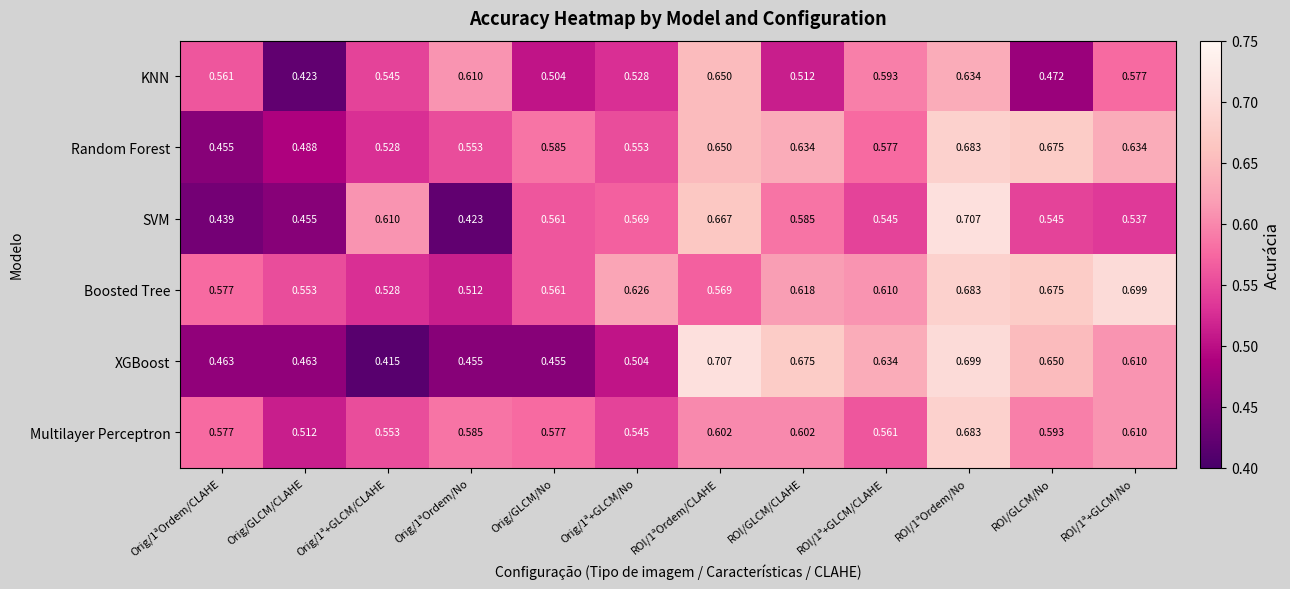

Which series has the largest range (max minus min)?

XGBoost